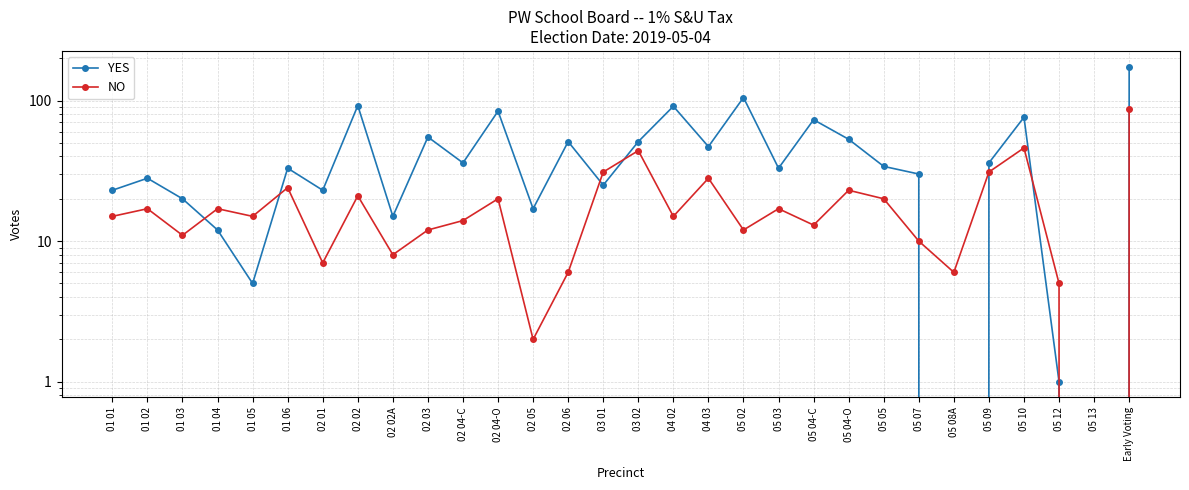

The NO series shows 0 at 05 13. True or false?

True